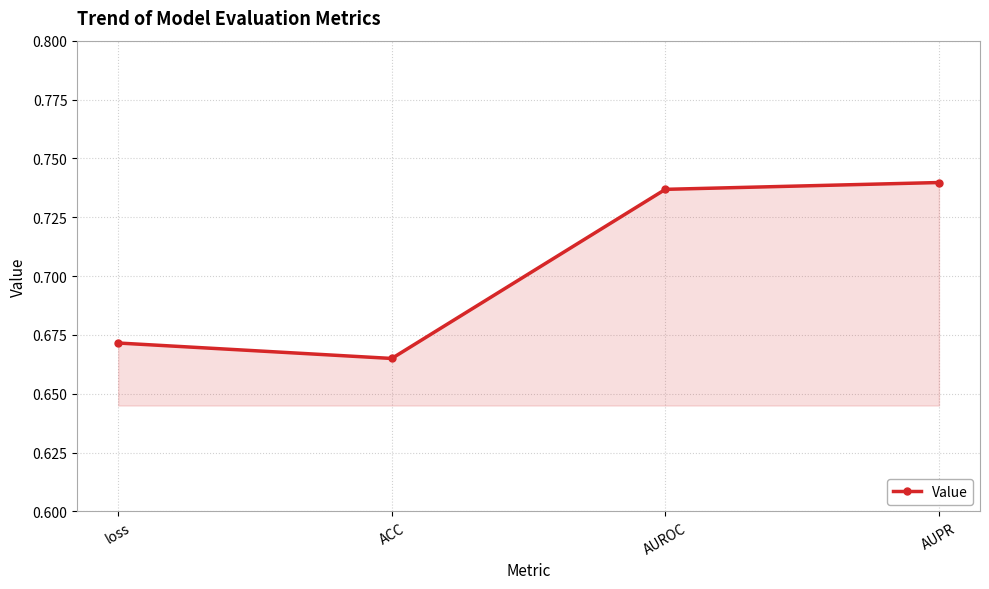

How many lines are shown in the chart?

1